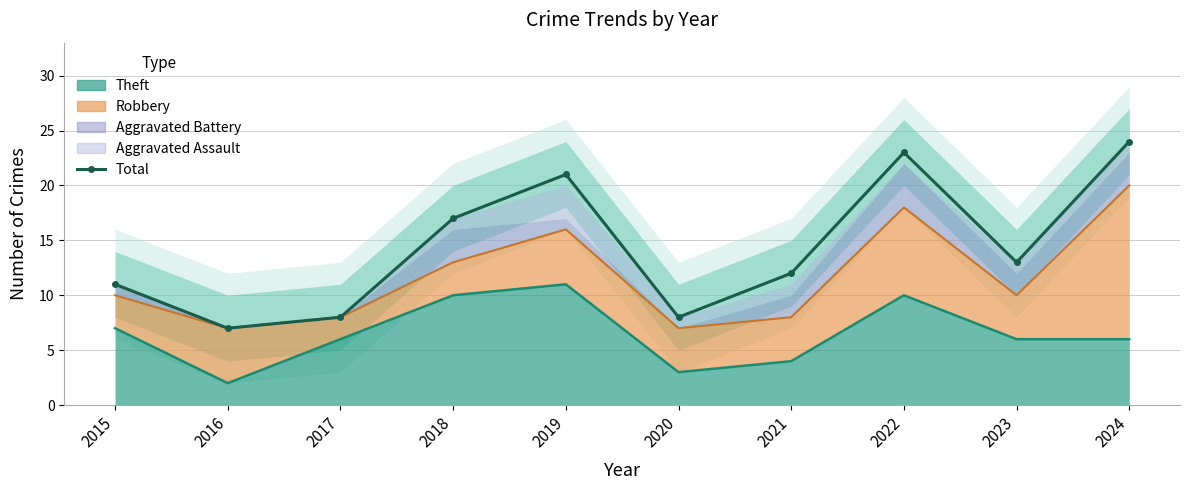

What is the sum of the values at 2016 and 2023?

20